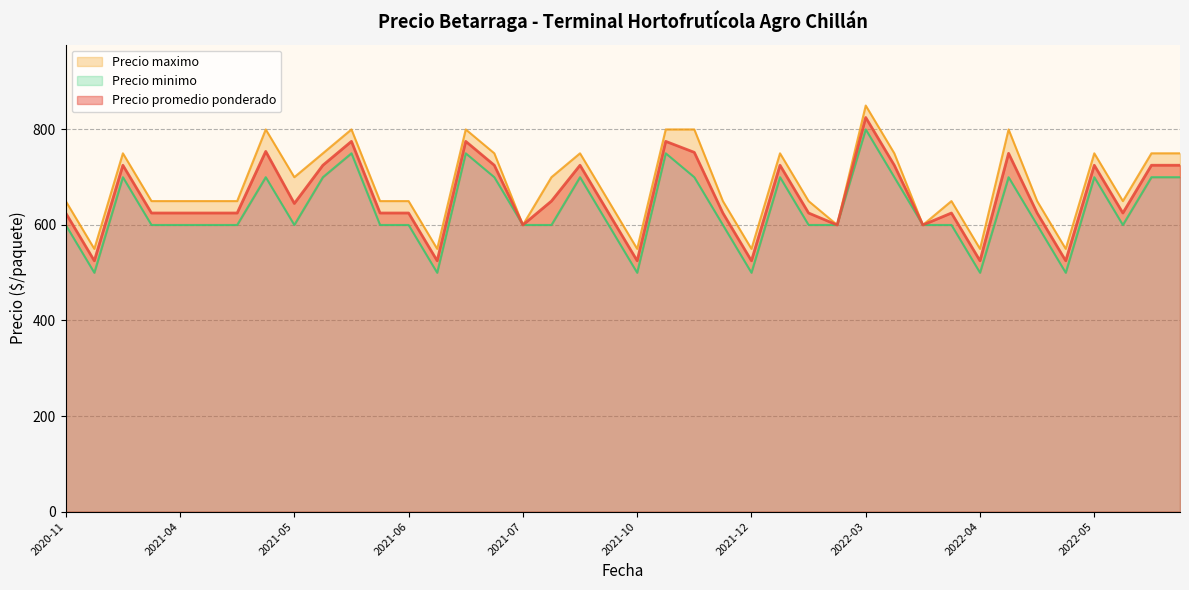

What is the sum of all Precio maximo values?

27350